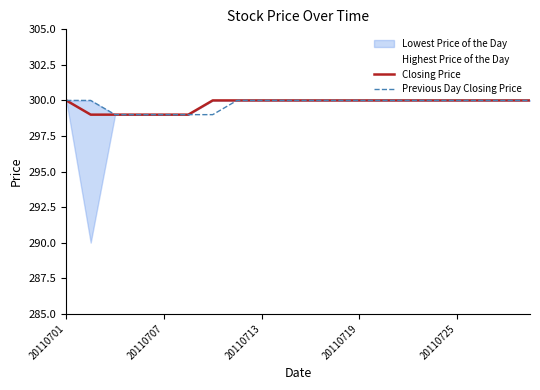

What is the average value of the Previous Day Closing Price series?

300